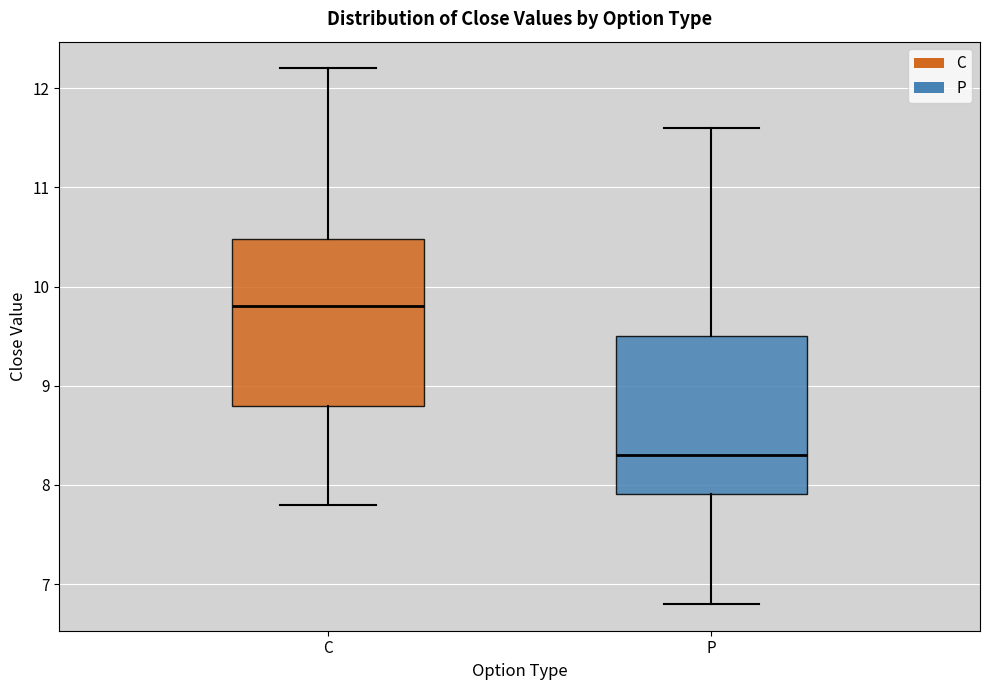

Reading left to right, read every box against the y-axis: the position of its median line, the range the box covers, and the ends of its whiskers. The values are not printed on the chart, so give them approximately, as read against the axis.

C: median 9.8, box 8.8 to 10.5, whiskers 7.8 to 12.2
P: median 8.3, box 7.9 to 9.5, whiskers 6.8 to 11.6